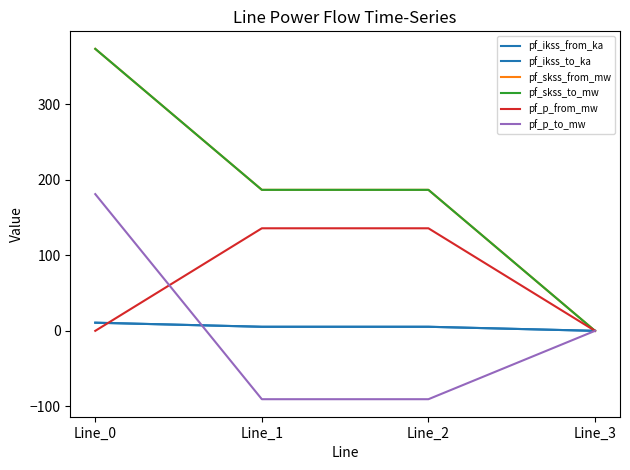

True or false: pf_ikss_from_ka has more than 2 interior local peaks.

False